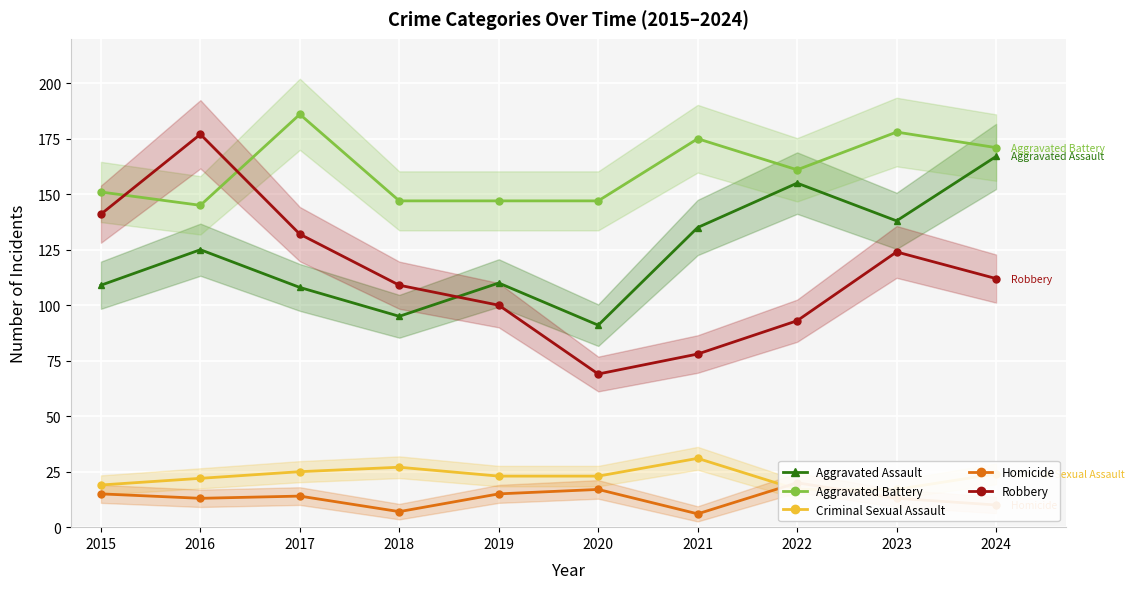

Where is the first local maximum for Criminal Sexual Assault?

2018